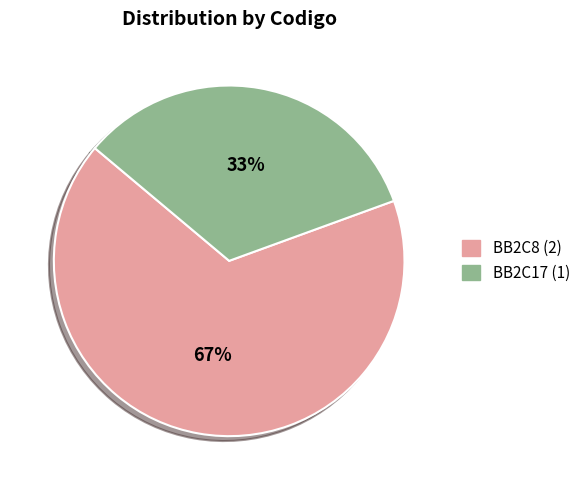

Count the number of slices in the pie.

2